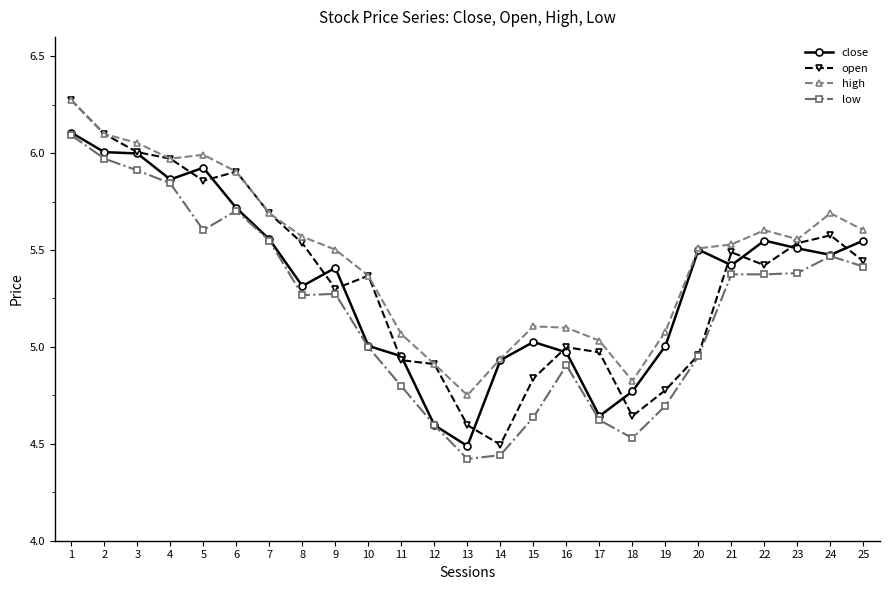

Is it true that low equals 5.0 at 20?

True